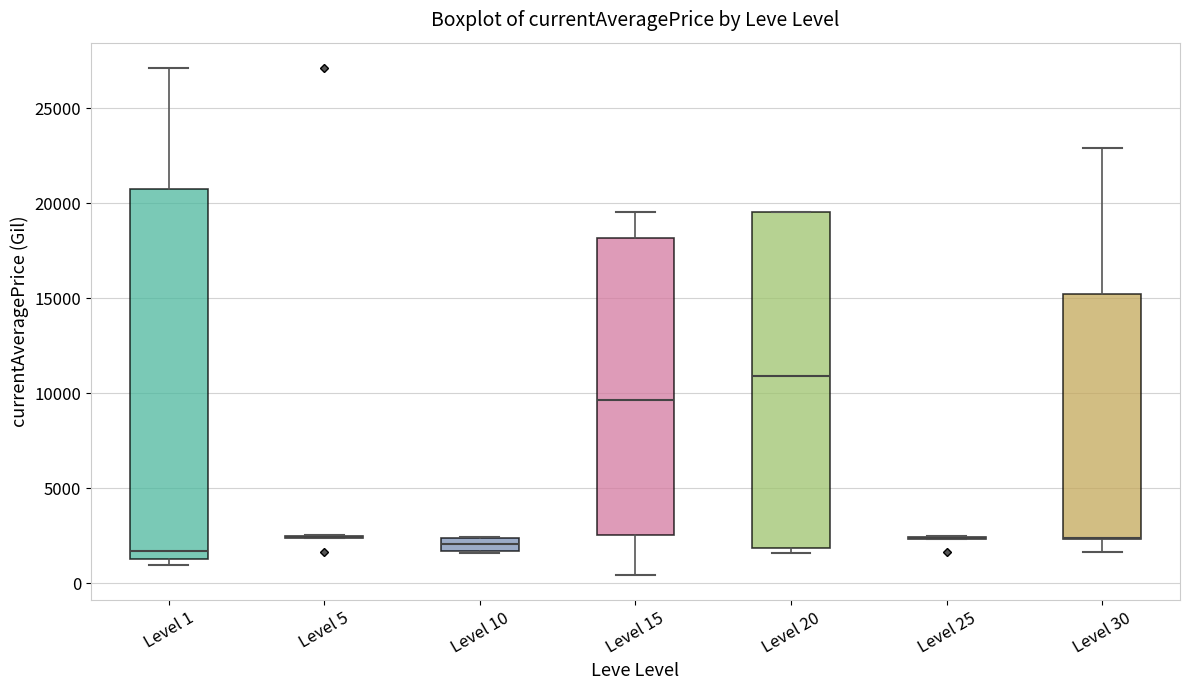

Where is the lower edge of the box for Level 1 on the y-axis? The values are not printed on the chart, so give them approximately, as read against the axis.

1500